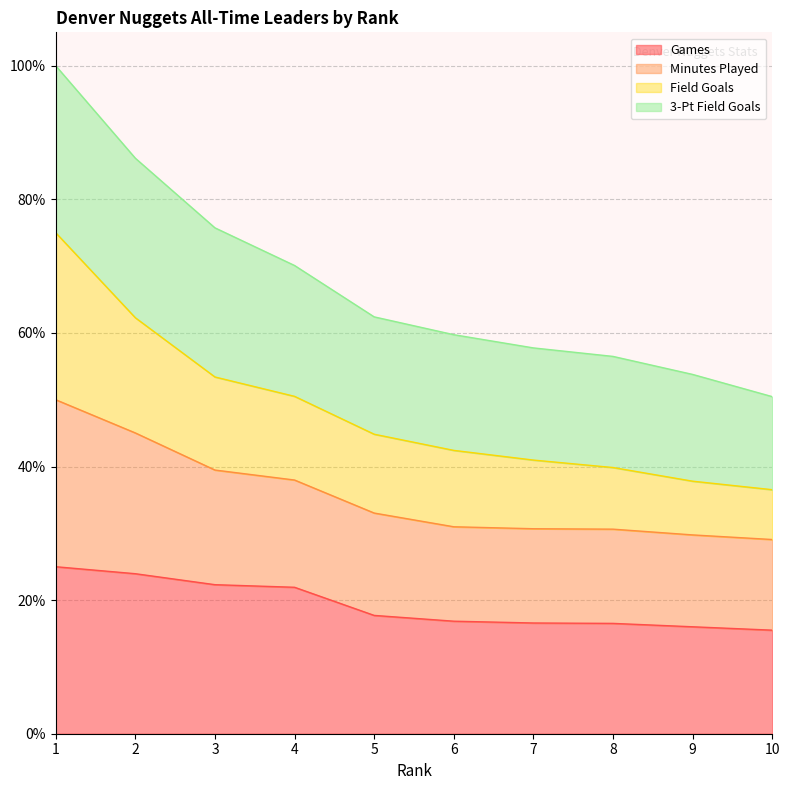

Does the chart display data point markers on the line(s)?

No